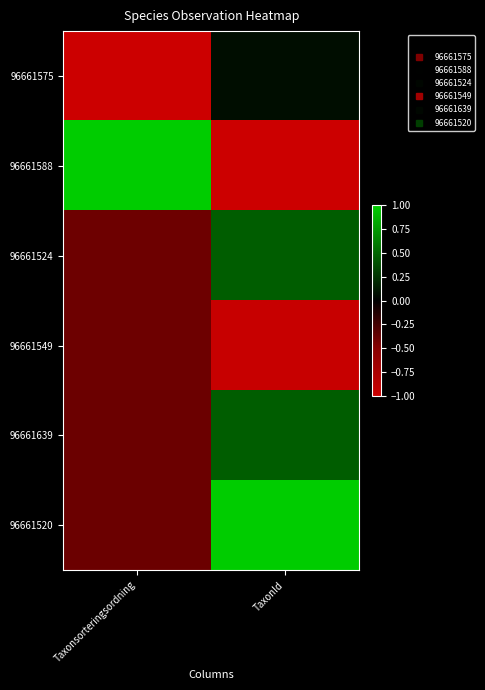

Reading right to left, extract all data points from this chart.

96661575: TaxonId=0.1	Taxonsorteringsordning=-1.0
96661588: TaxonId=-1.0	Taxonsorteringsordning=1.0
96661524: TaxonId=0.5	Taxonsorteringsordning=-0.4
96661549: TaxonId=-1.0	Taxonsorteringsordning=-0.4
96661639: TaxonId=0.5	Taxonsorteringsordning=-0.4
96661520: TaxonId=1.0	Taxonsorteringsordning=-0.4